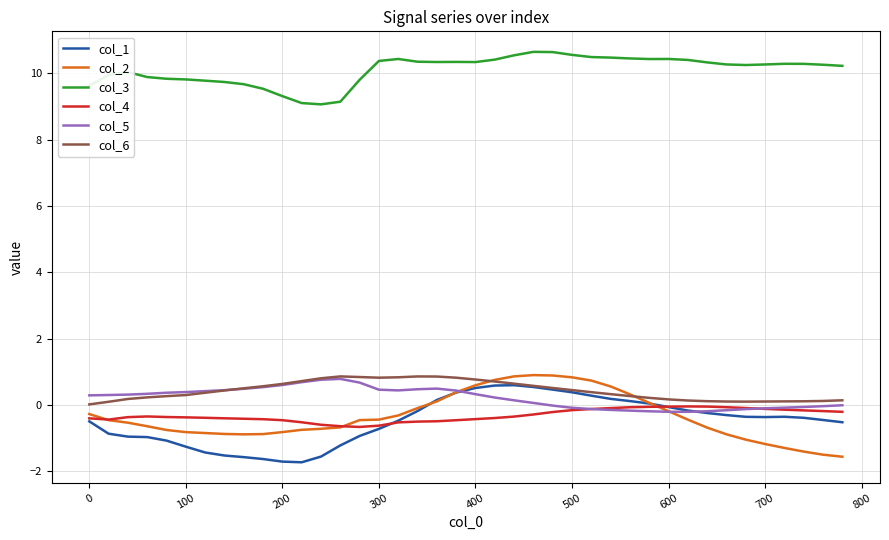

True or false: col_6 and col_3 intersect in this chart.

False